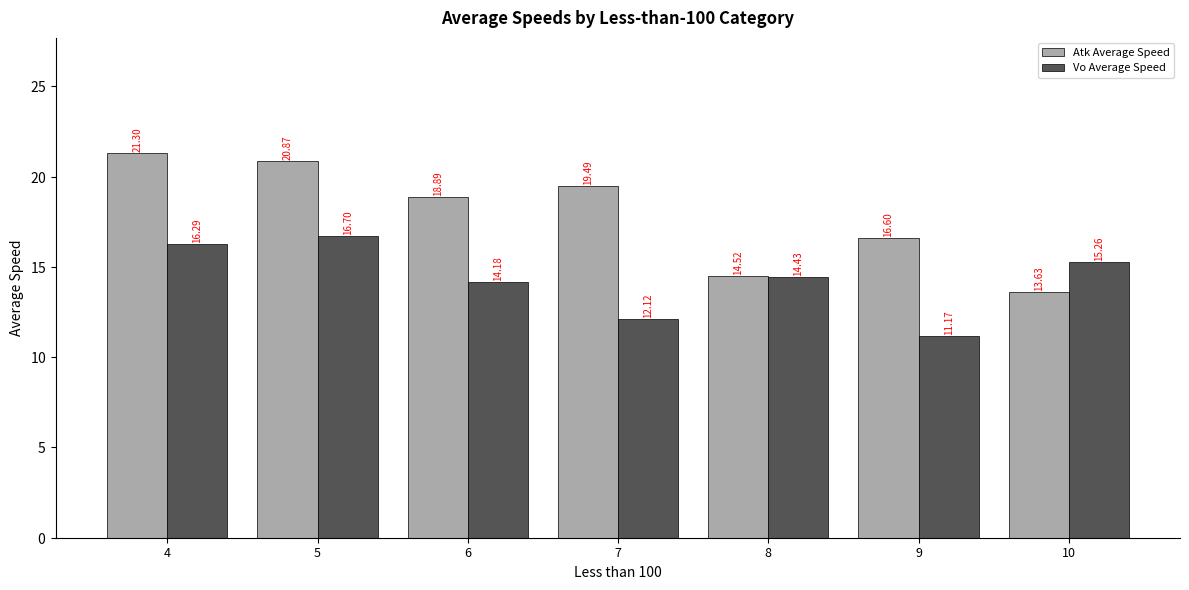

What is the lowest value of the Vo Average Speed series?

11.2